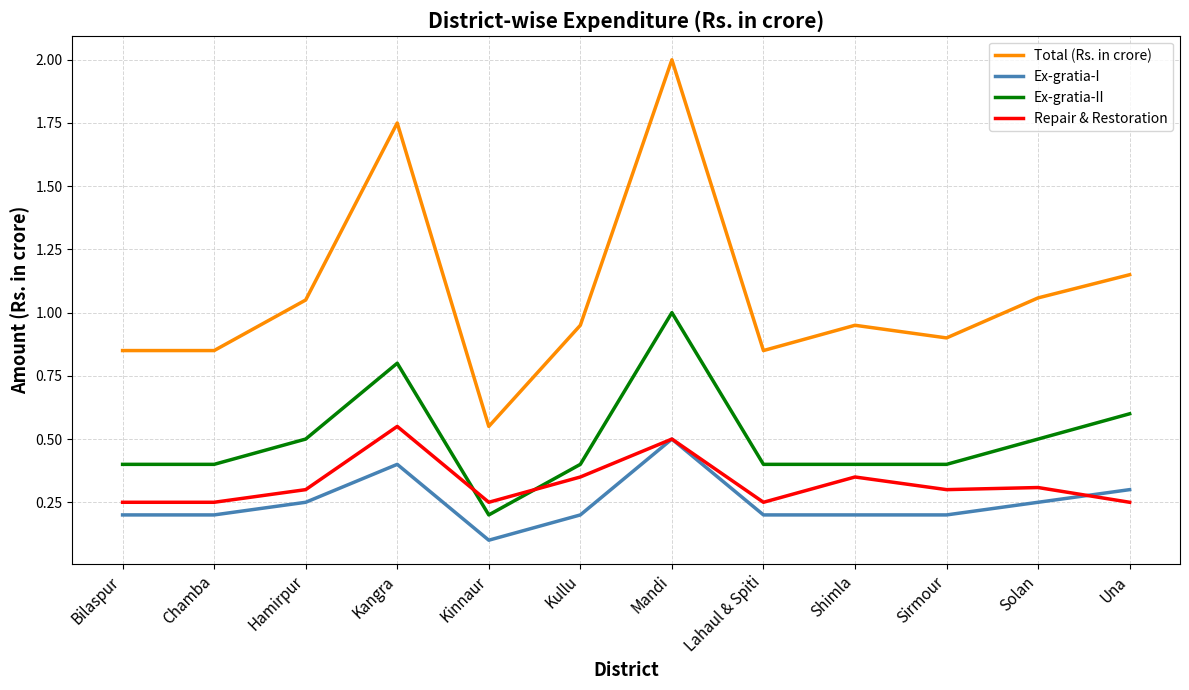

Is the value of Ex-gratia-II at Hamirpur greater than the value of Total (Rs. in crore) at Mandi?

No